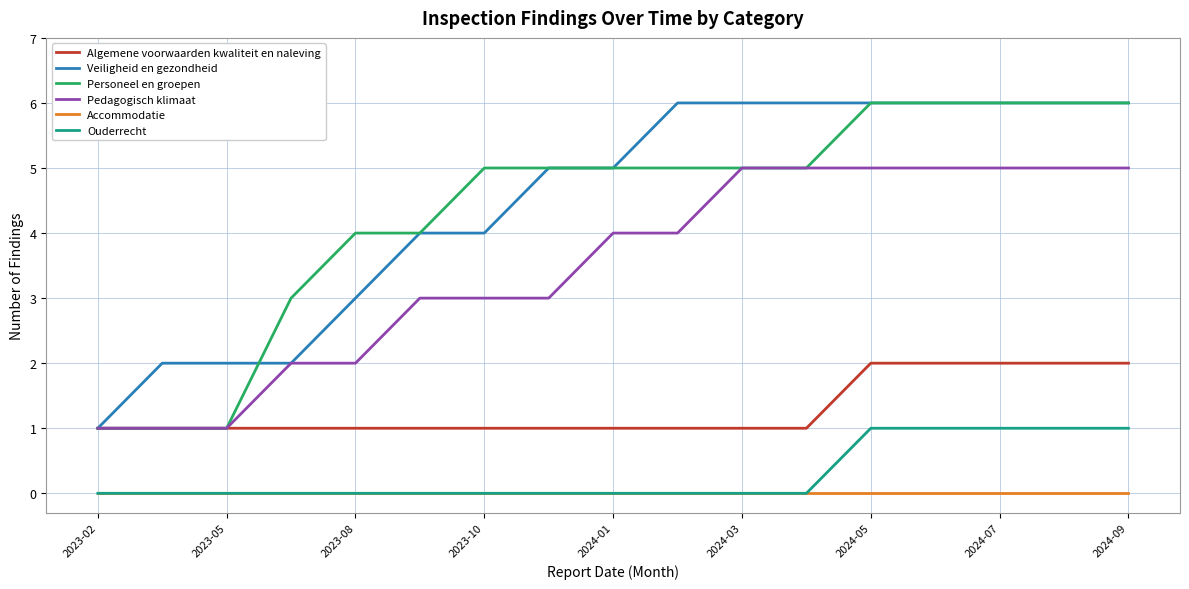

What are all the series names shown in the legend?

Algemene voorwaarden kwaliteit en naleving, Veiligheid en gezondheid, Personeel en groepen, Pedagogisch klimaat, Accommodatie, Ouderrecht